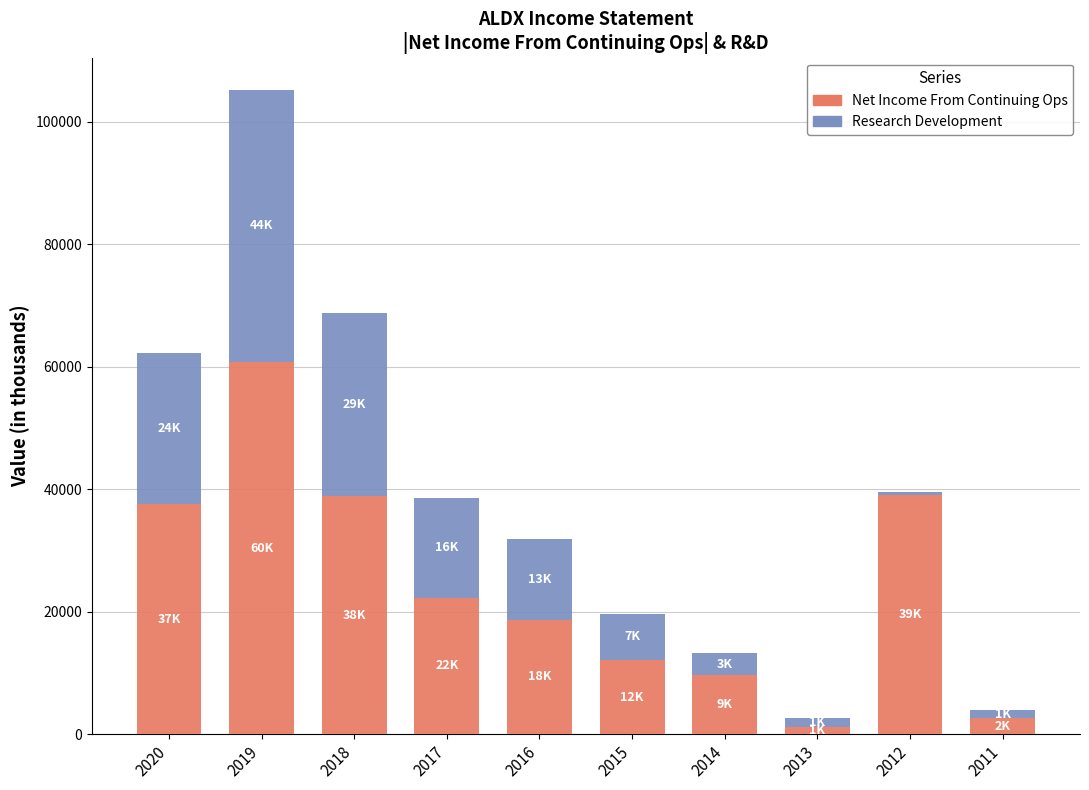

Is it true that Net Income From Continuing Ops equals 1100 at 2013?

True